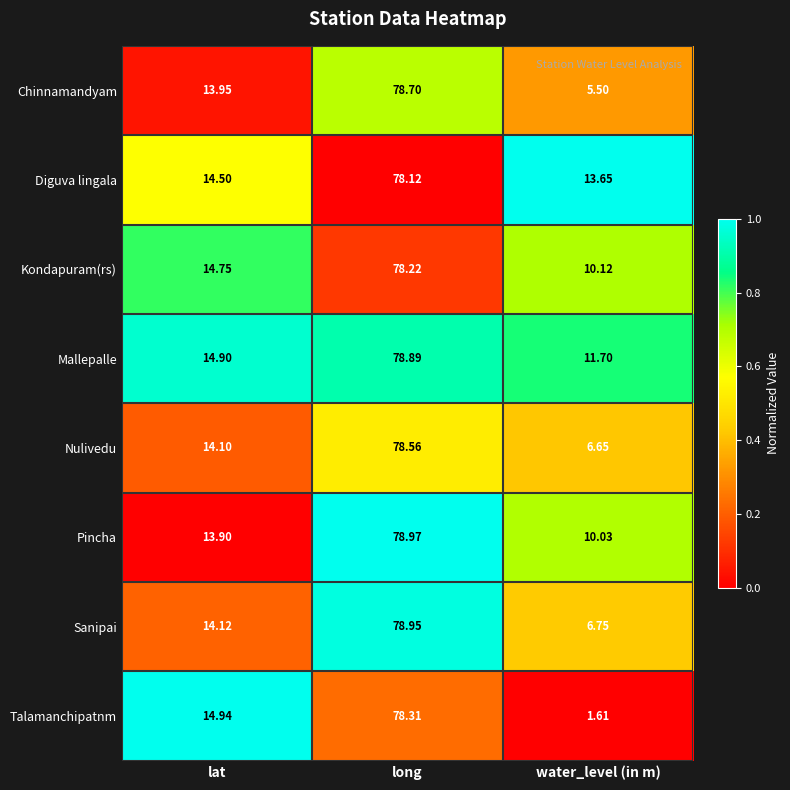

List the series in order of their peak value, highest first.

Pincha, Sanipai, Mallepalle, Chinnamandyam, Nulivedu, Talamanchipatnm, Kondapuram(rs), Diguva lingala